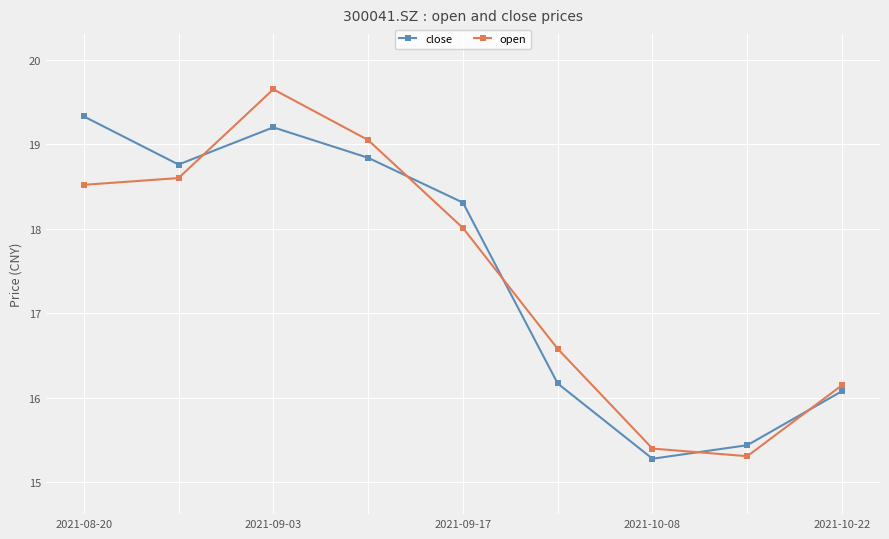

What is the value of the close point at the 5th from the left?

18.3